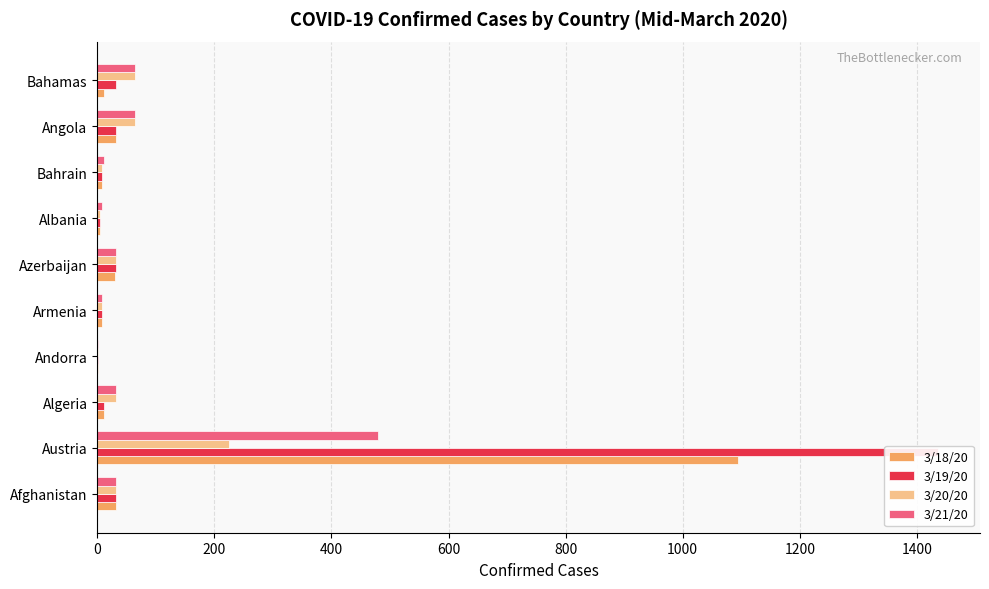

What are all the series names shown in the legend?

3/18/20, 3/19/20, 3/20/20, 3/21/20